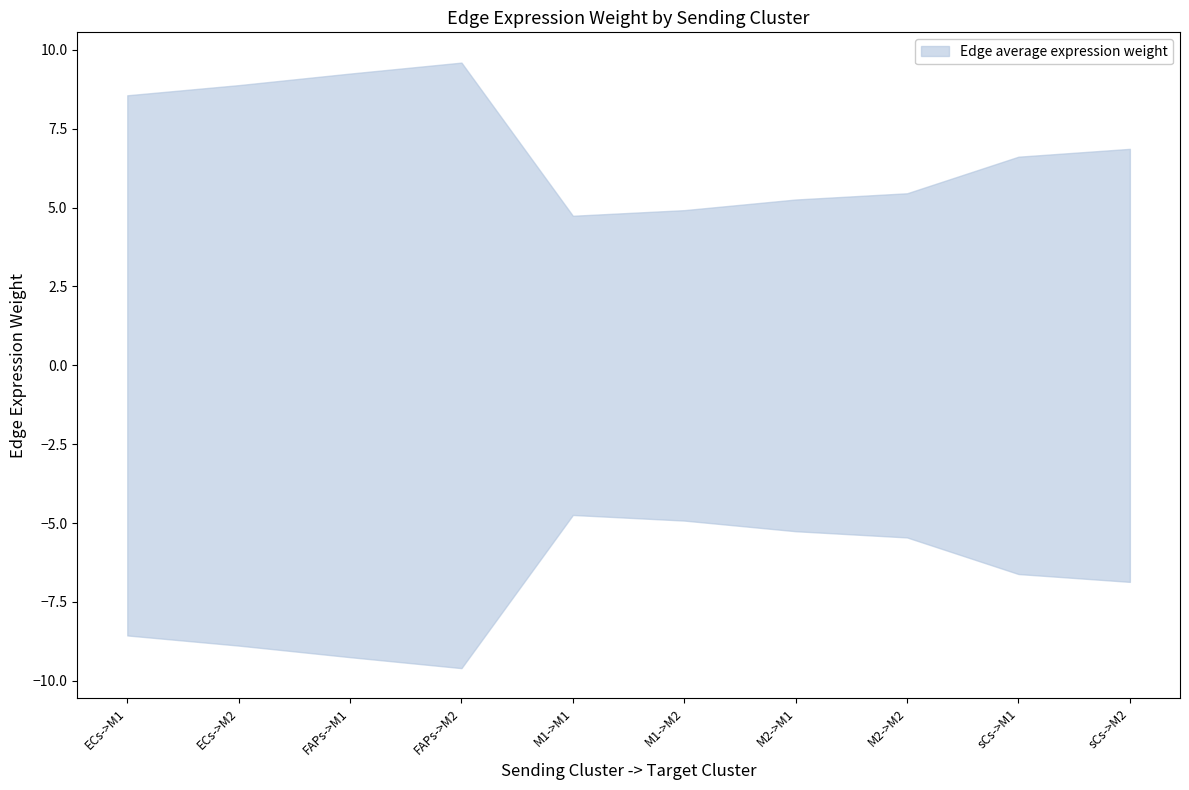

Where is the first local minimum for Edge total expression weight?

M1->M1